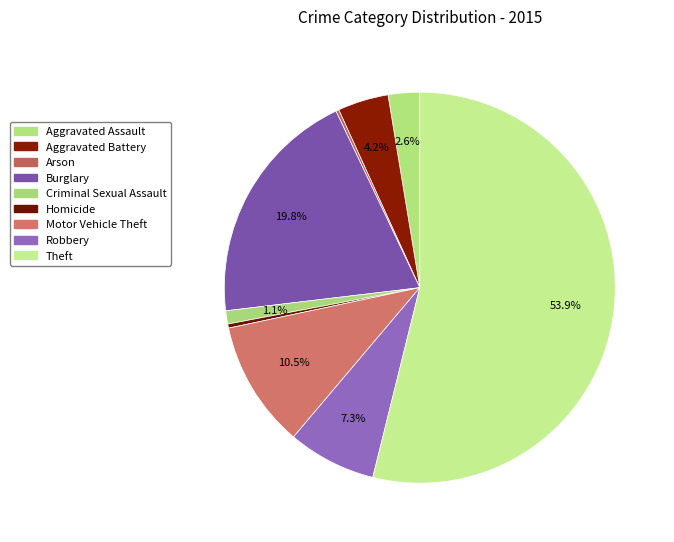

How many slices are in this pie chart?

9